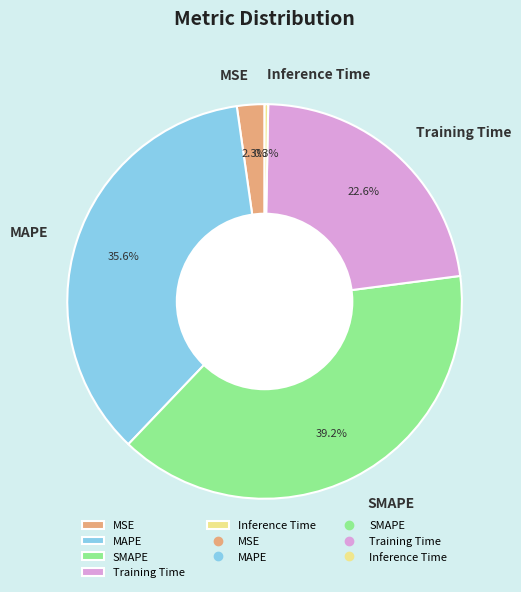

What portion of the pie excludes MAPE?

64.4%